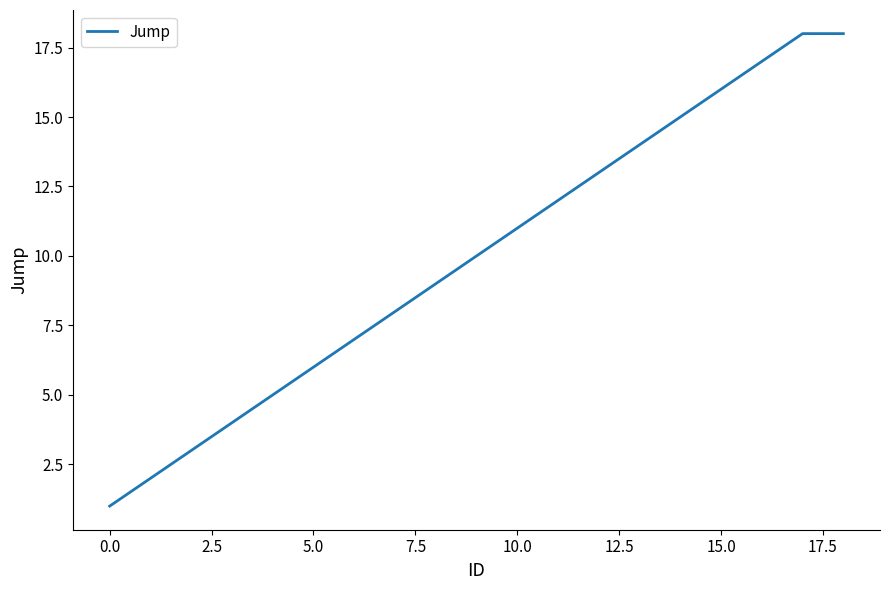

Does the chart display data point markers on the line(s)?

No